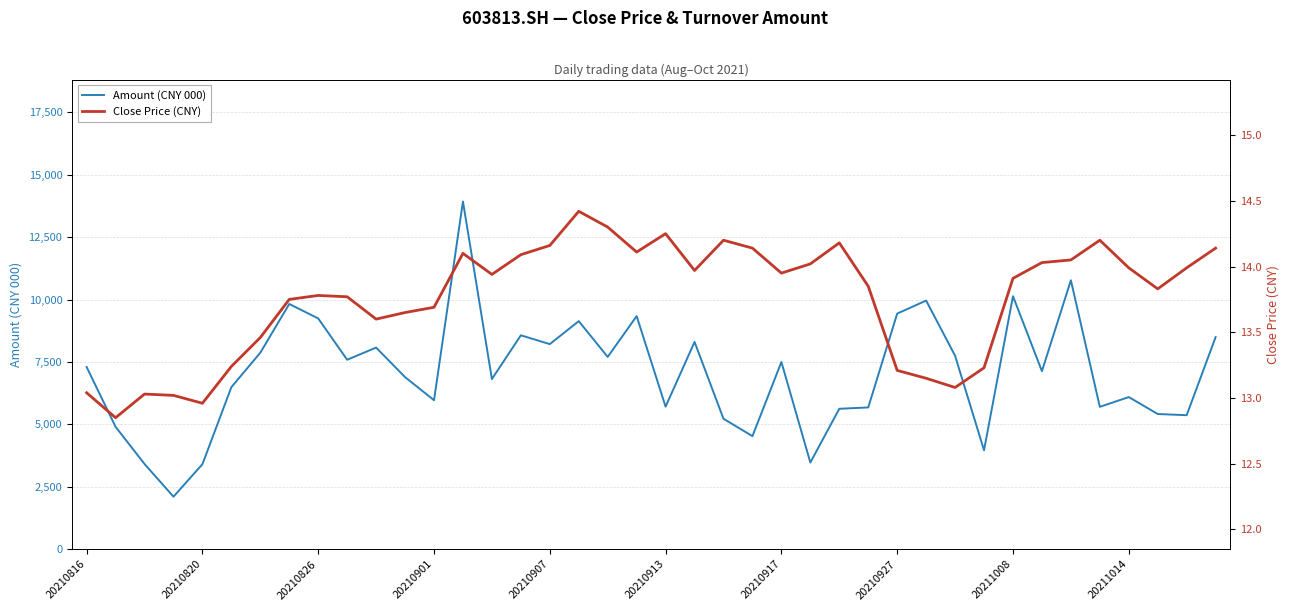

What value does the Amount (CNY 000) series have at 20210927?

9435.5